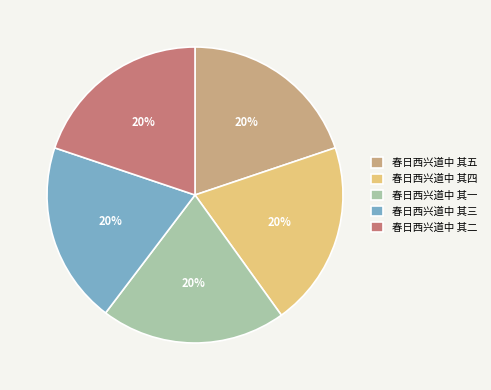

The 春日西兴道中 其二 slice represents 20% of the pie. True or false?

True